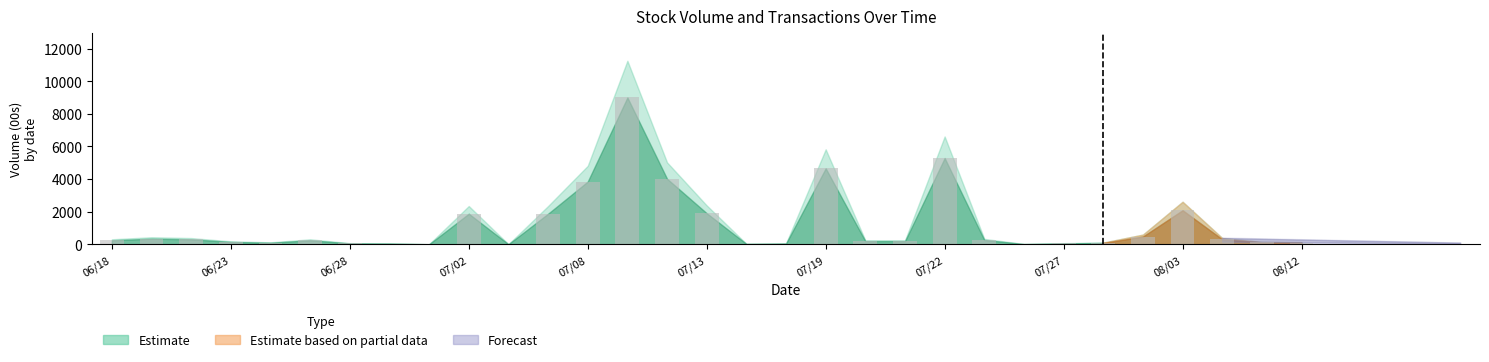

What is the sum of all values?

38050